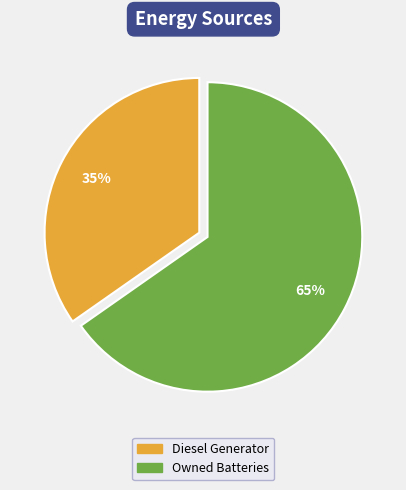

Is there a majority slice in this chart?

Yes